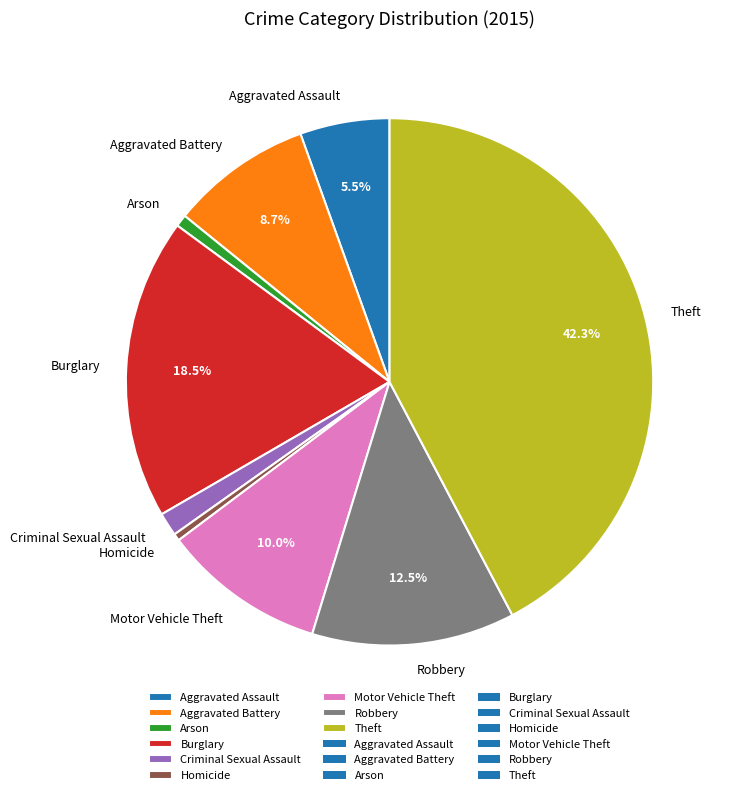

Is there a majority slice in this chart?

No